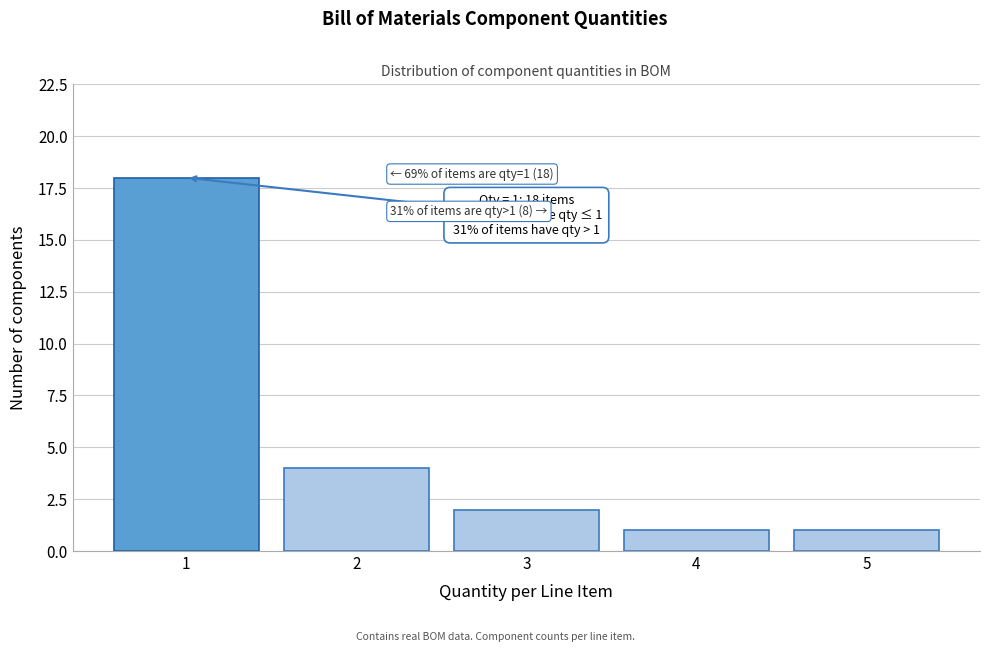

Reading left to right, transcribe all the data shown in this chart.

18	4	2	1	1